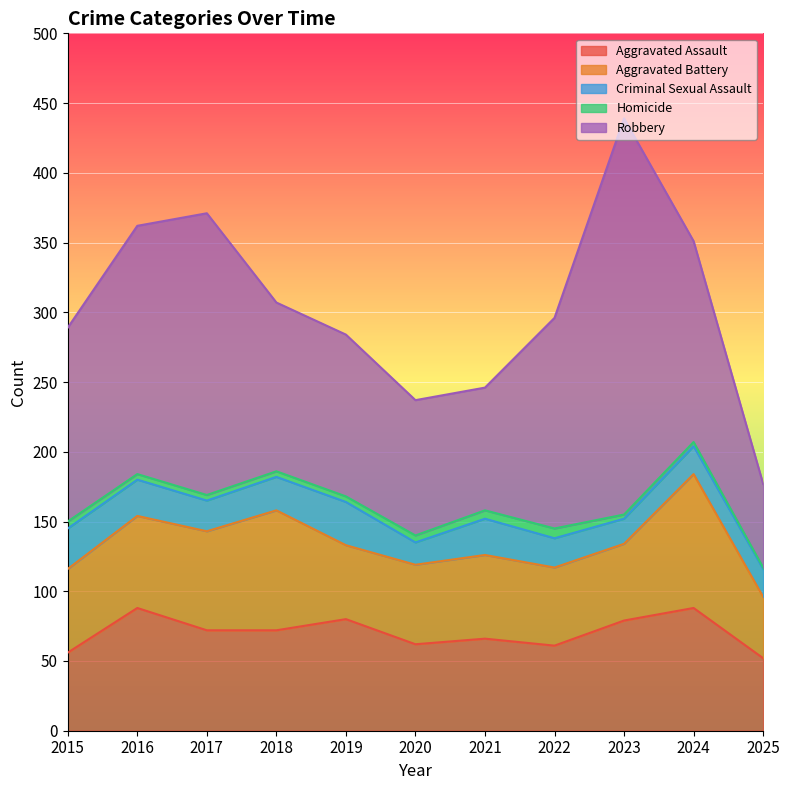

The value of Robbery at 2017 is 102. True or false?

False